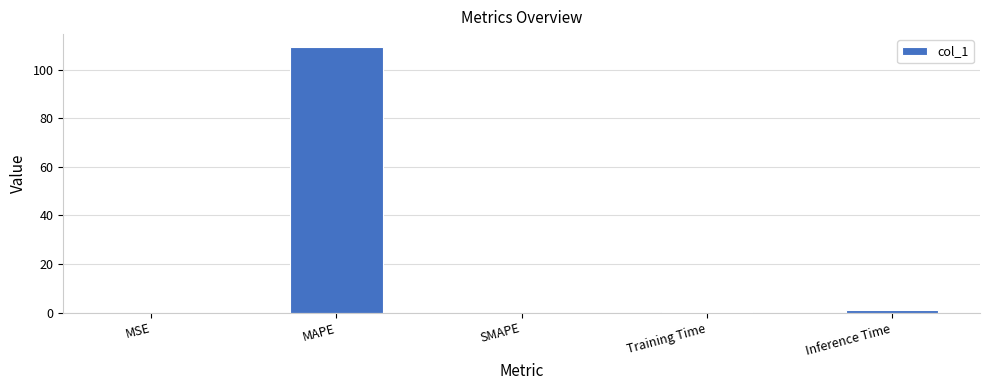

True or false: the data shows 61.4 at SMAPE.

False